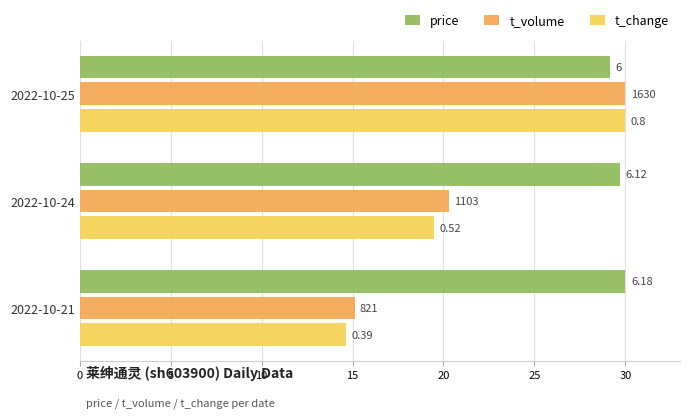

Which series has the largest total across all categories?

price